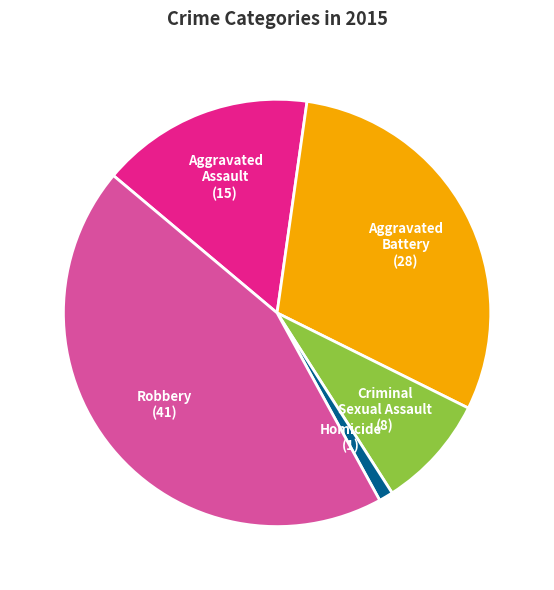

True or false: Aggravated Battery accounts for 24% of the total.

False